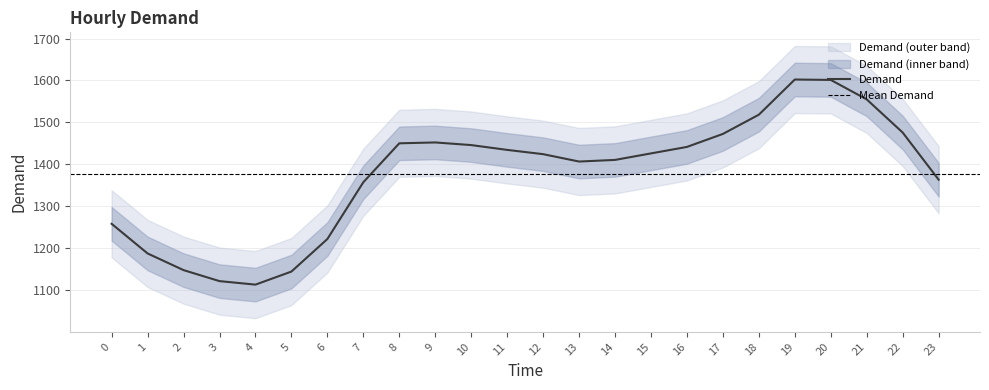

Is it true that the value at 7 is 1357.5?

True